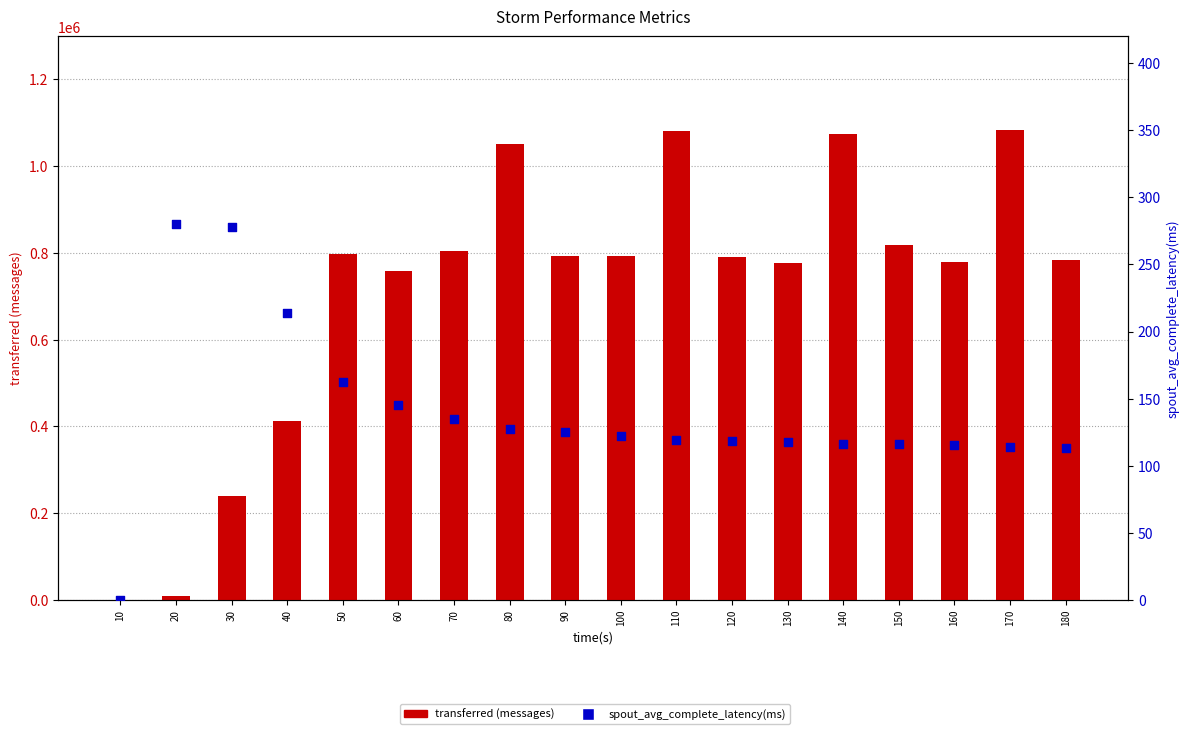

Which series reaches the minimum Y coordinate?

transferred (messages)